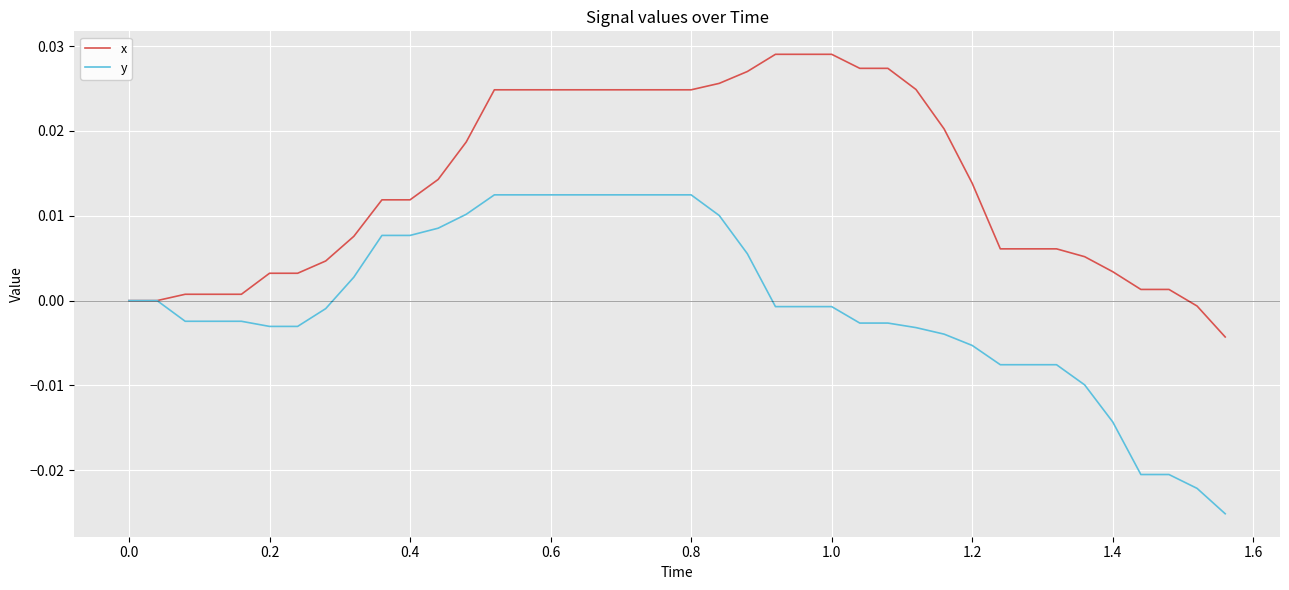

Which series has the widest spread of values?

y